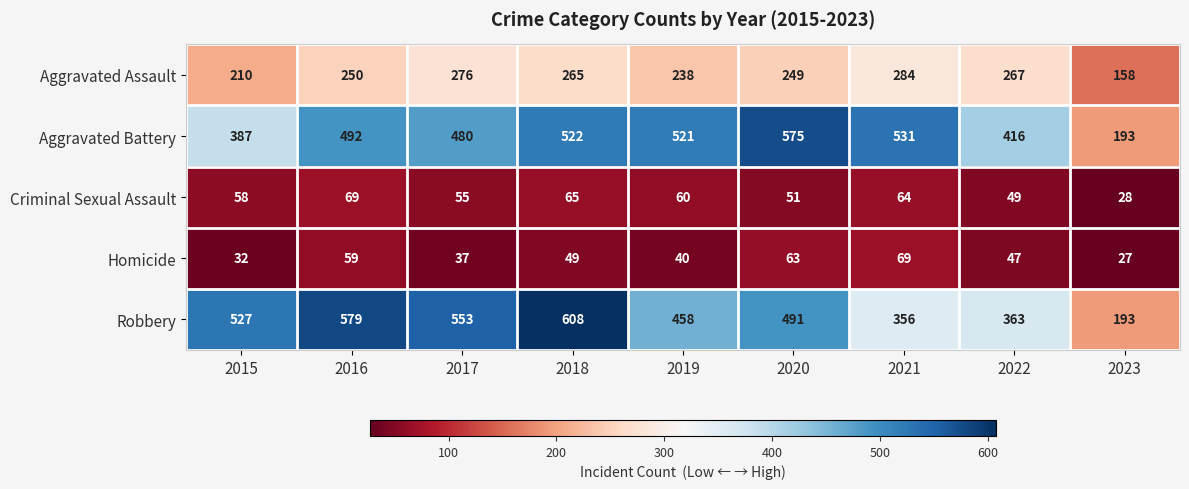

The value of Criminal Sexual Assault at 2022 is 49. True or false?

True